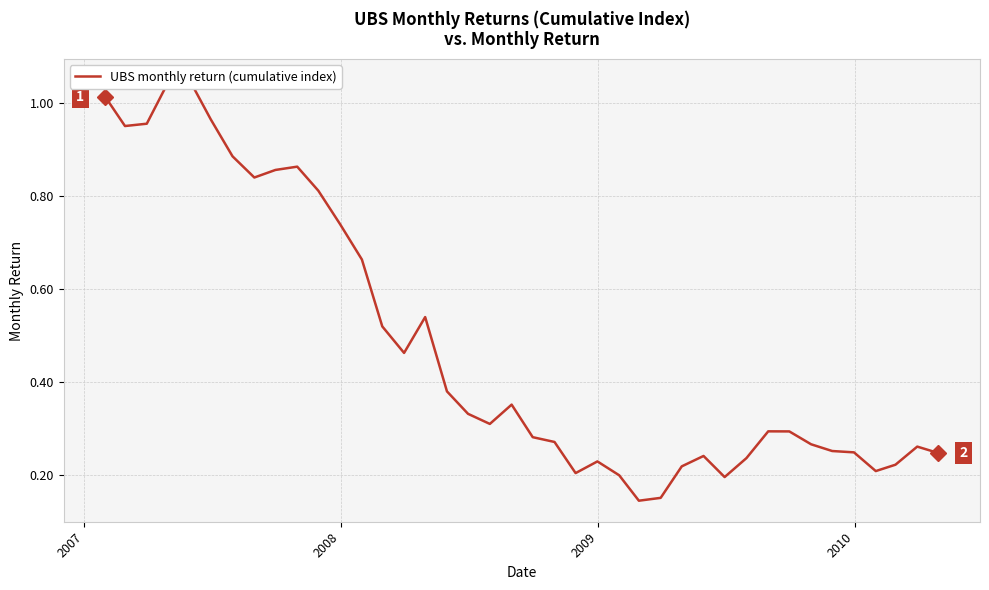

What is the minimum value shown in the chart?

0.1